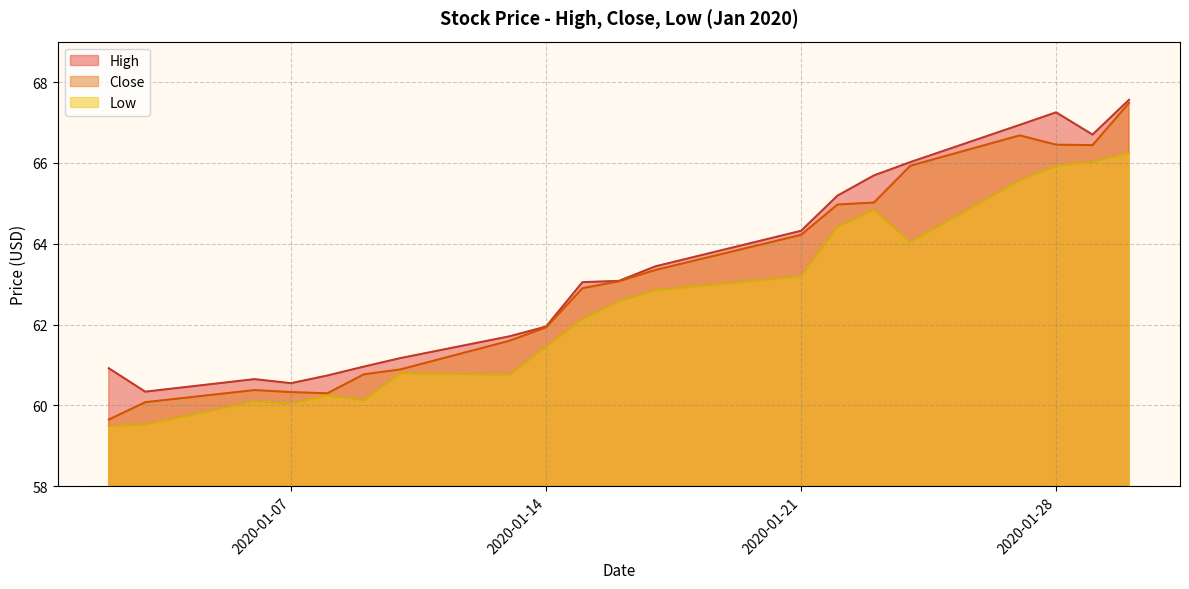

How many lines are shown in the chart?

3